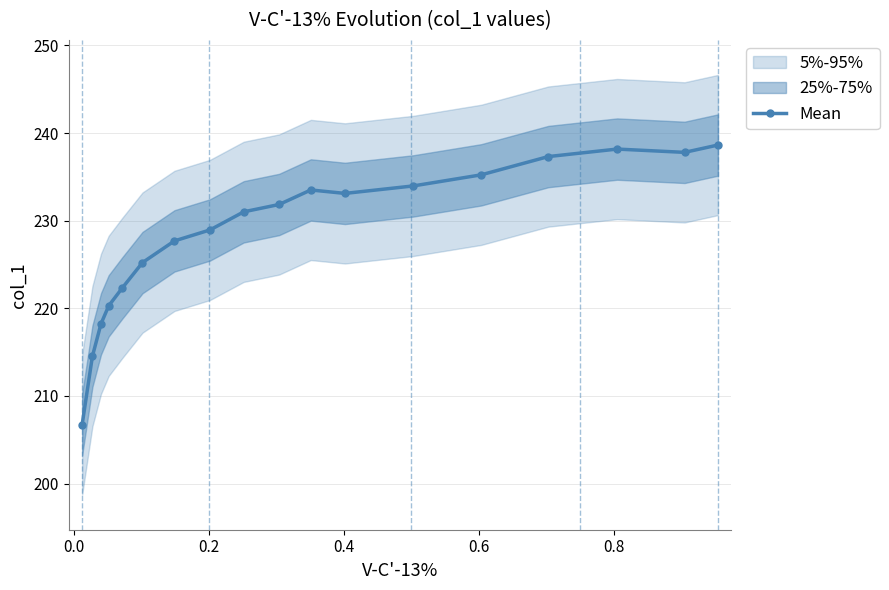

What is the maximum value for Mean?

238.6